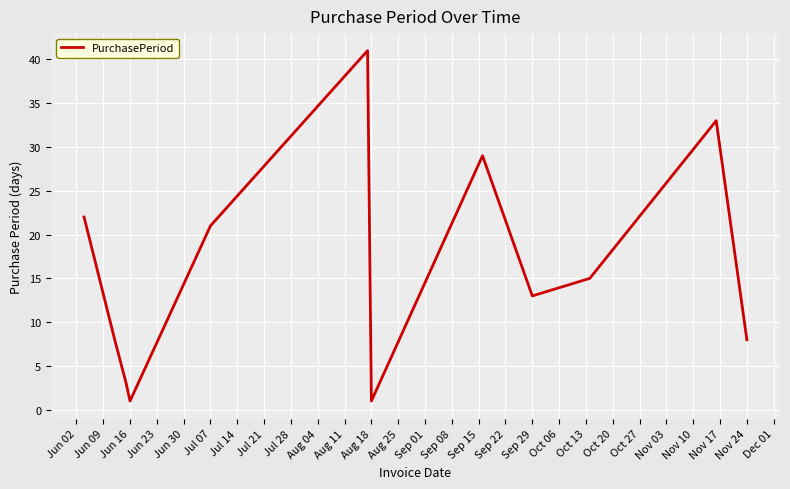

What is the greatest value displayed?

41